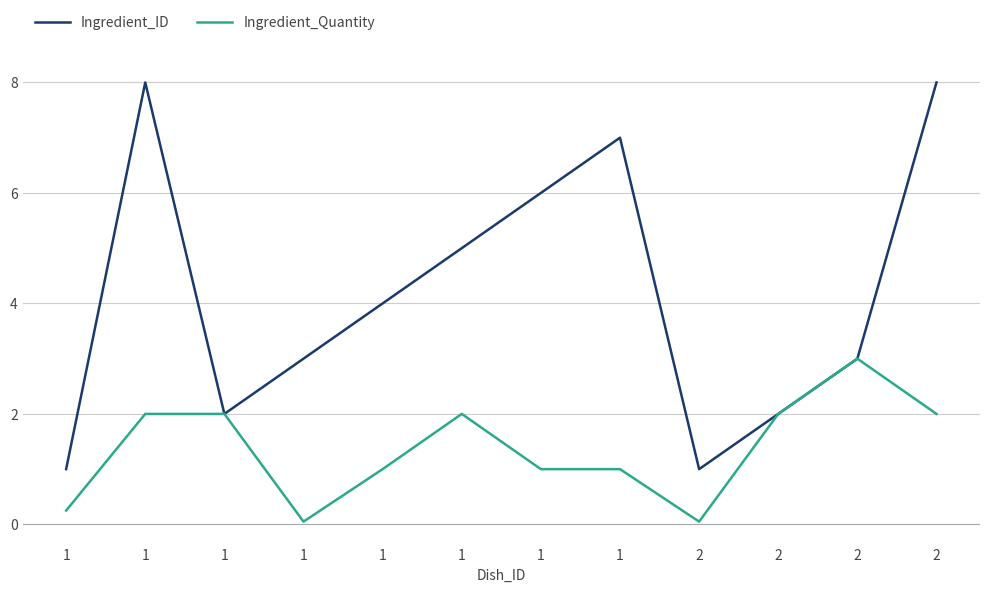

True or false: Ingredient_Quantity and Ingredient_ID intersect in this chart.

False